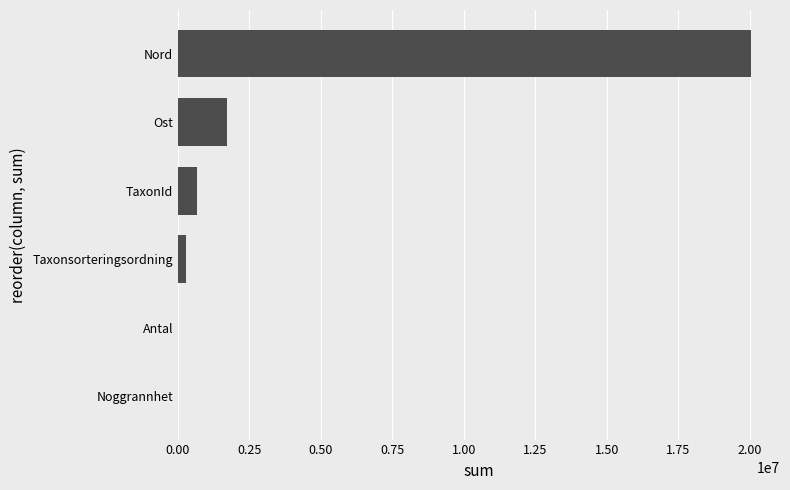

What is the greatest value displayed?

20062193